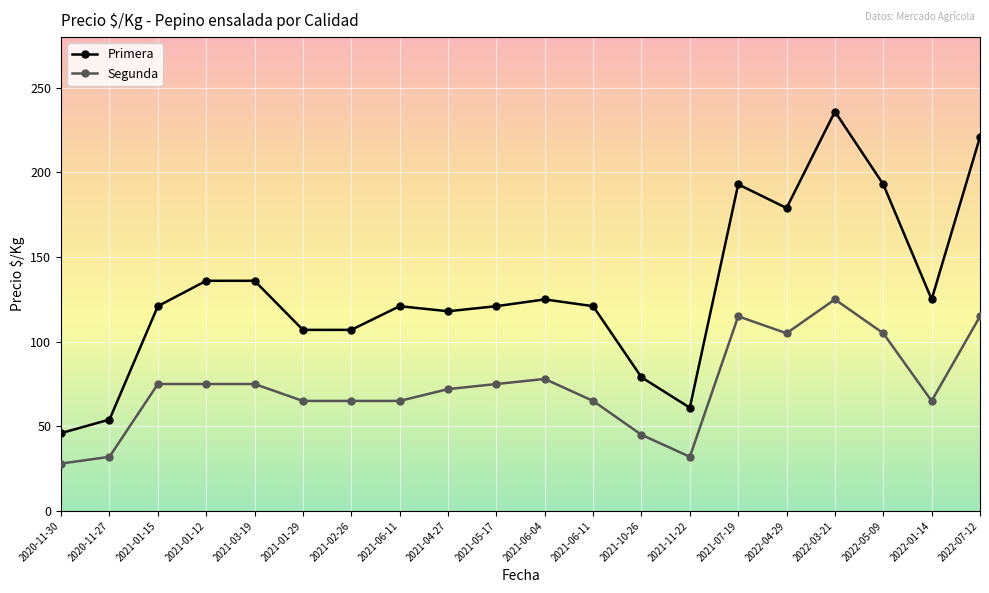

Does the chart have visible grid lines?

Yes